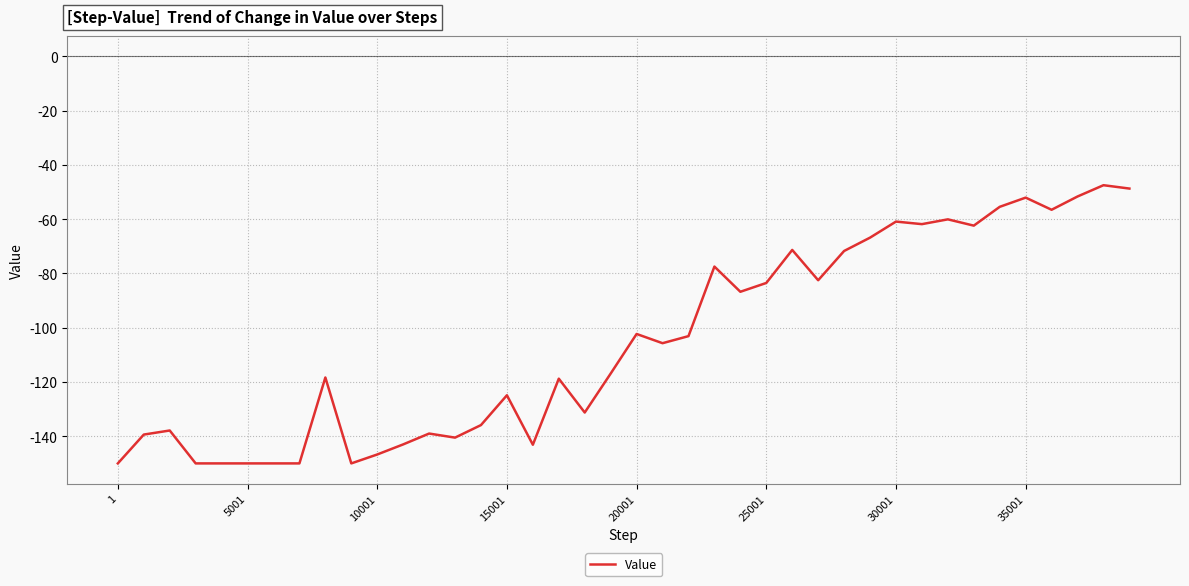

What is the average value?

-104.8